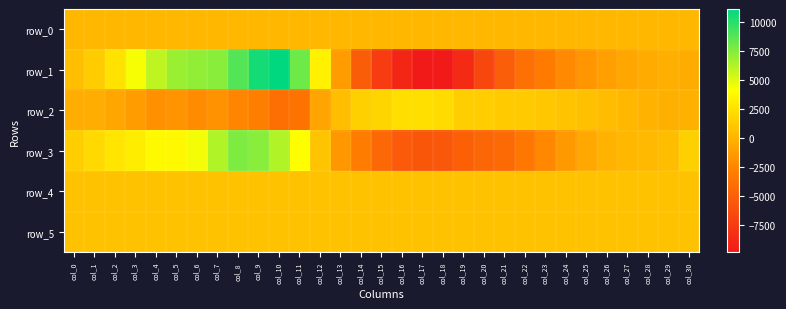

At col_16, list the series in order from largest to smallest.

row_2, row_4, row_5, row_0, row_3, row_1